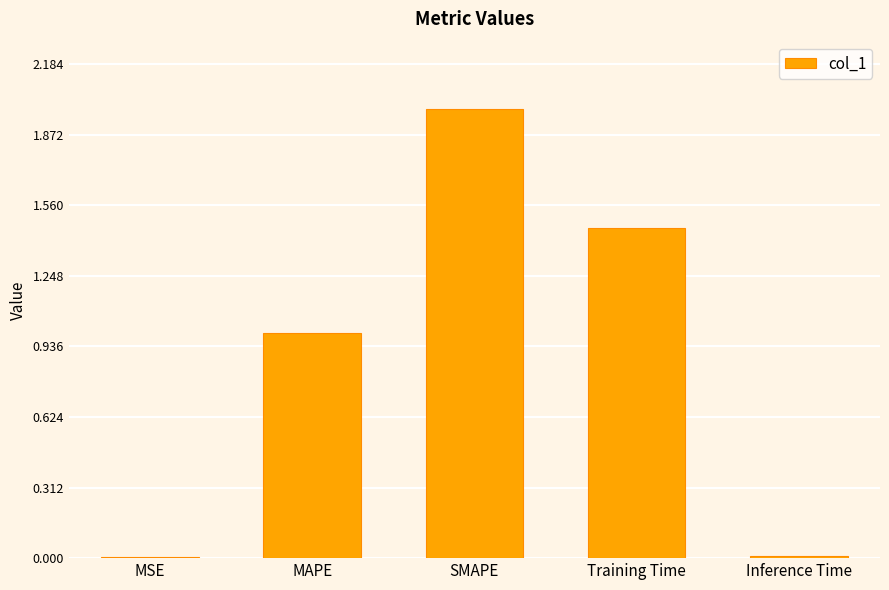

Is it true that the value at Inference Time is 0.0?

True